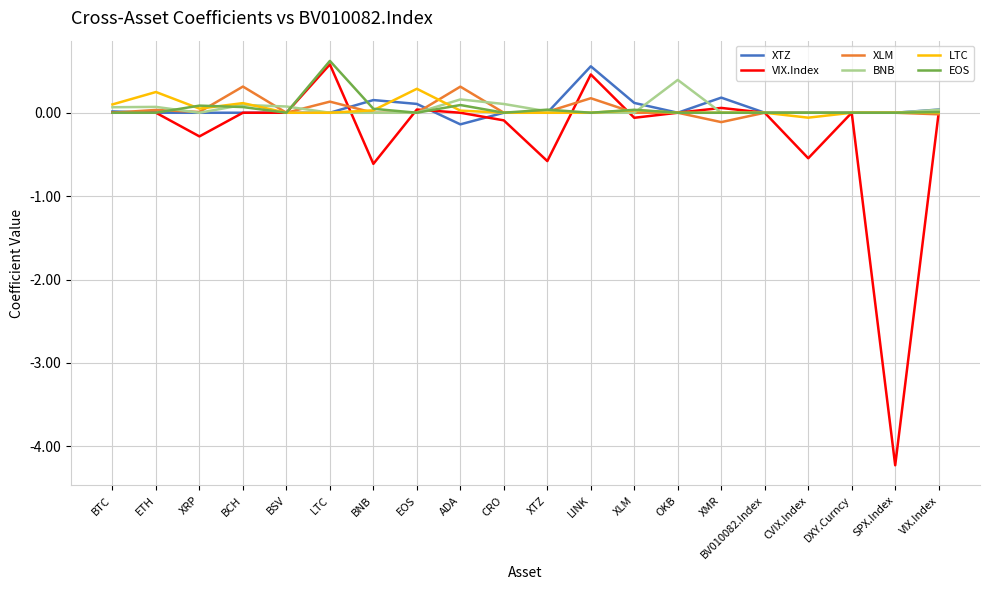

How many lines are shown in the chart?

6